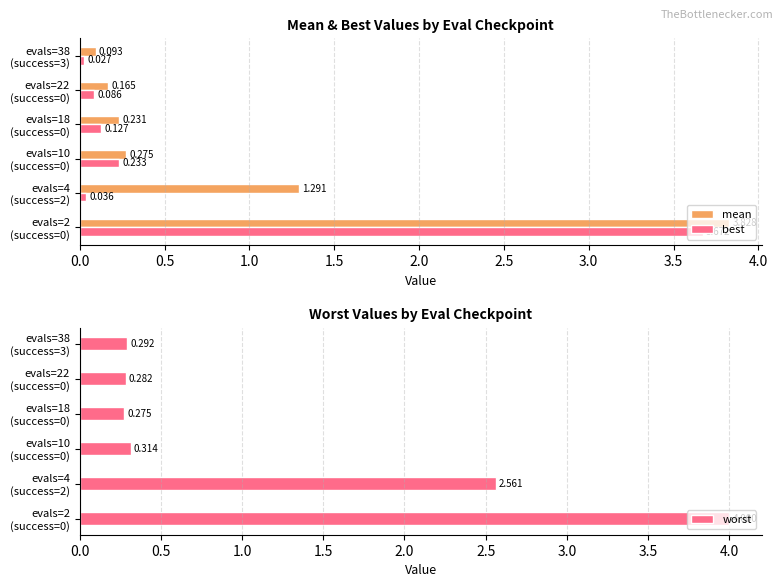

Reading left to right, list all the values displayed in this chart.

mean: 3.8	1.3	0.3	0.2	0.2	0.1
best: 3.7	0.0	0.2	0.1	0.1	0.0
worst: 4.0	2.6	0.3	0.3	0.3	0.3